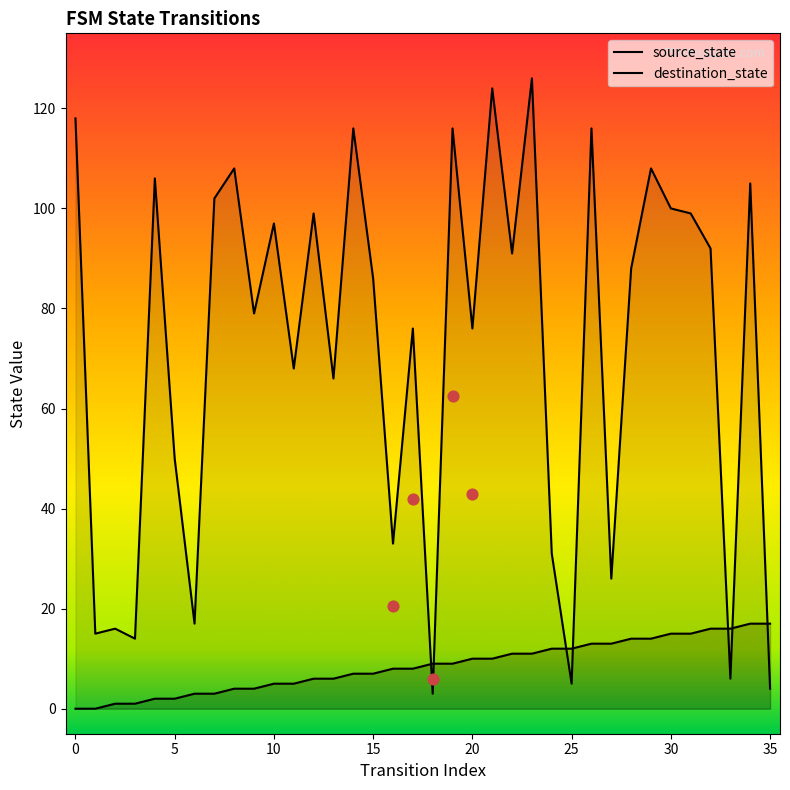

What are all the series names shown in the legend?

source_state, destination_state